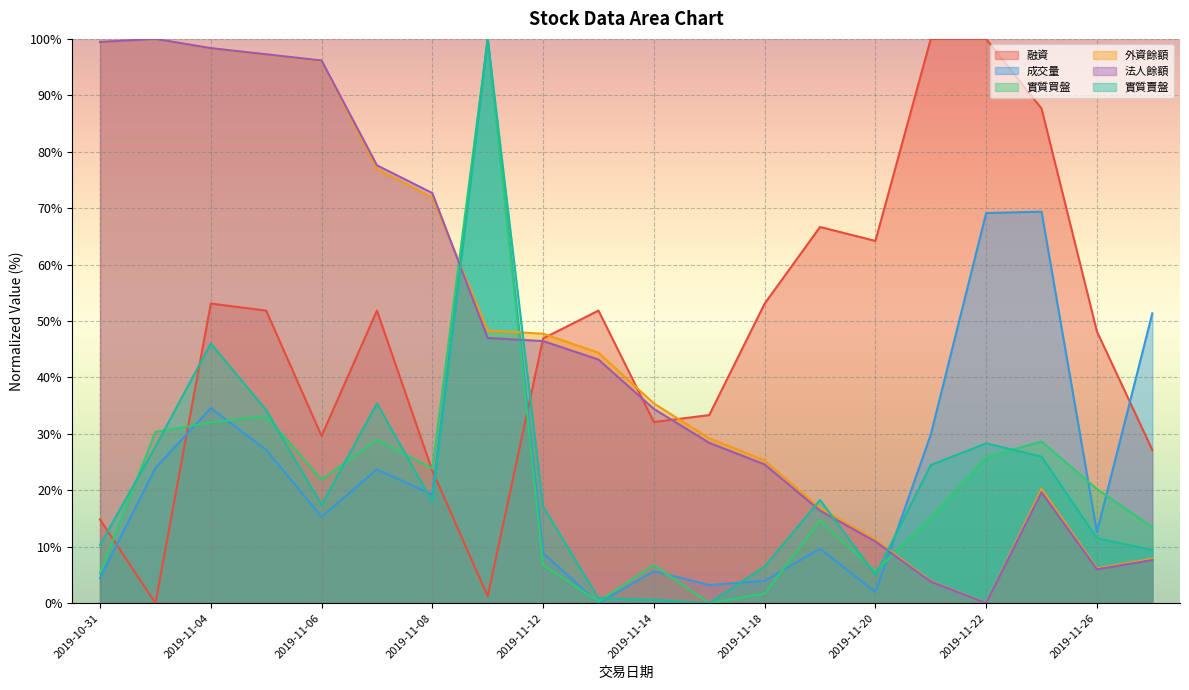

What are all the series names shown in the legend?

融資, 成交量, 實質買盤, 外資餘額, 法人餘額, 實質賣盤